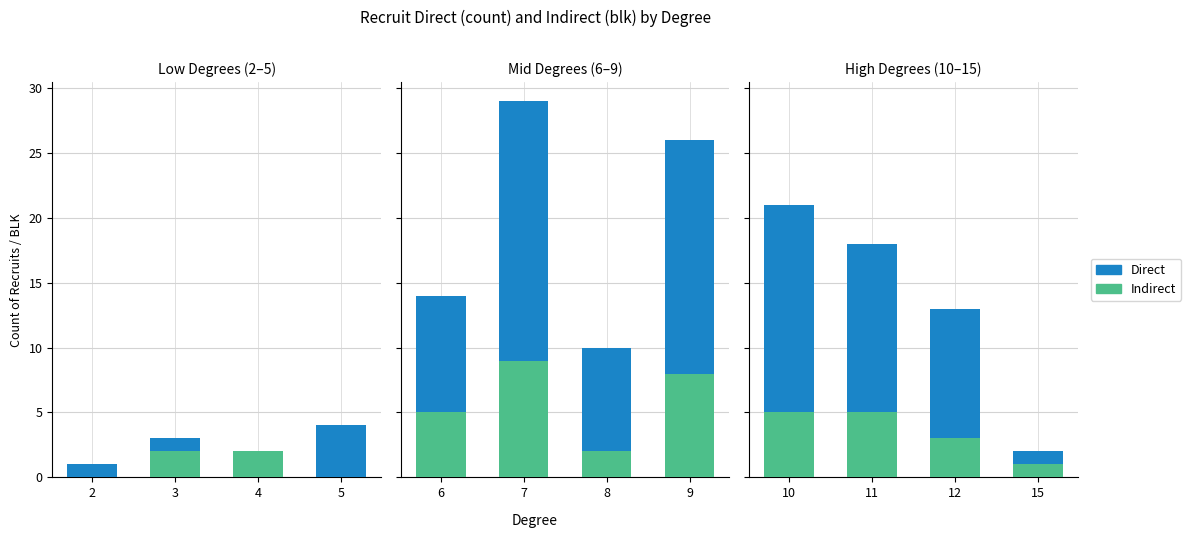

The Indirect series shows 2 at 12. True or false?

False